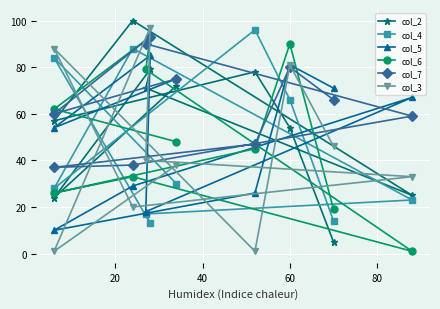

Which series has the largest total across all categories?

col_7